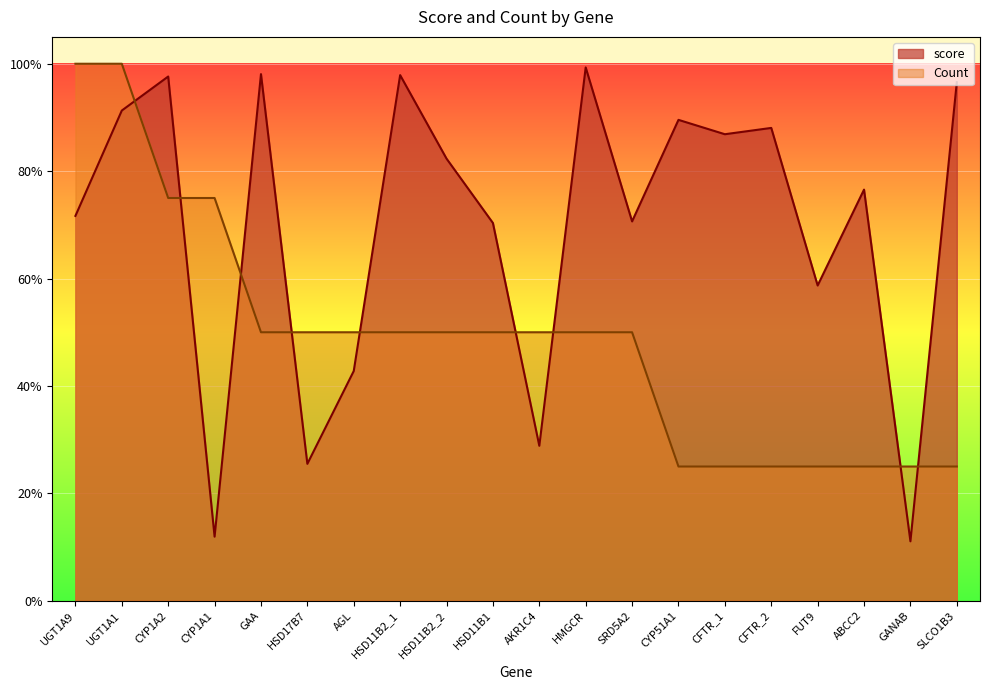

Reading left to right, what are all the values shown in this chart?

score: 0.7	0.9	1.0	0.1	1.0	0.3	0.4	1.0	0.8	0.7	0.3	1.0	0.7	0.9	0.9	0.9	0.6	0.8	0.1	1.0
Count: 1.0	1.0	0.8	0.8	0.5	0.5	0.5	0.5	0.5	0.5	0.5	0.5	0.5	0.2	0.2	0.2	0.2	0.2	0.2	0.2